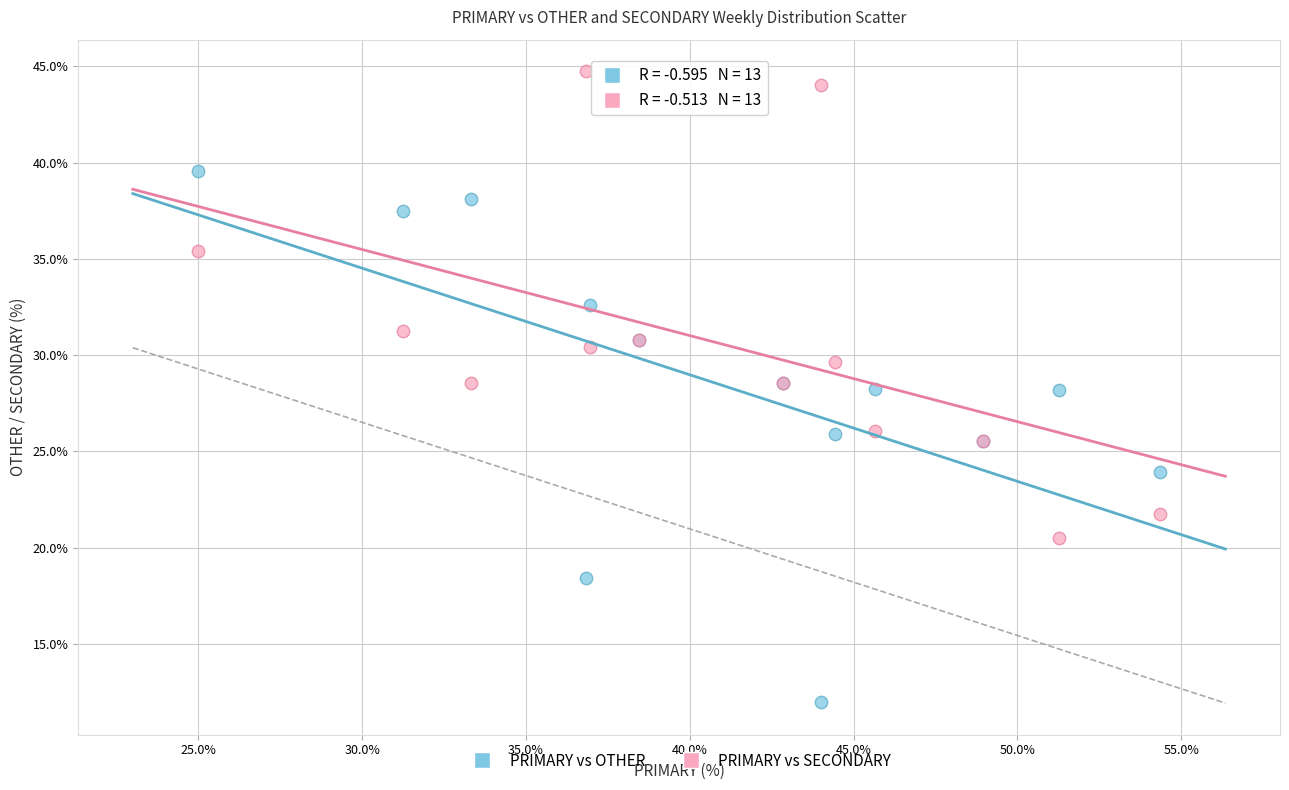

What are all the series names shown in the legend?

PRIMARY vs OTHER, PRIMARY vs SECONDARY